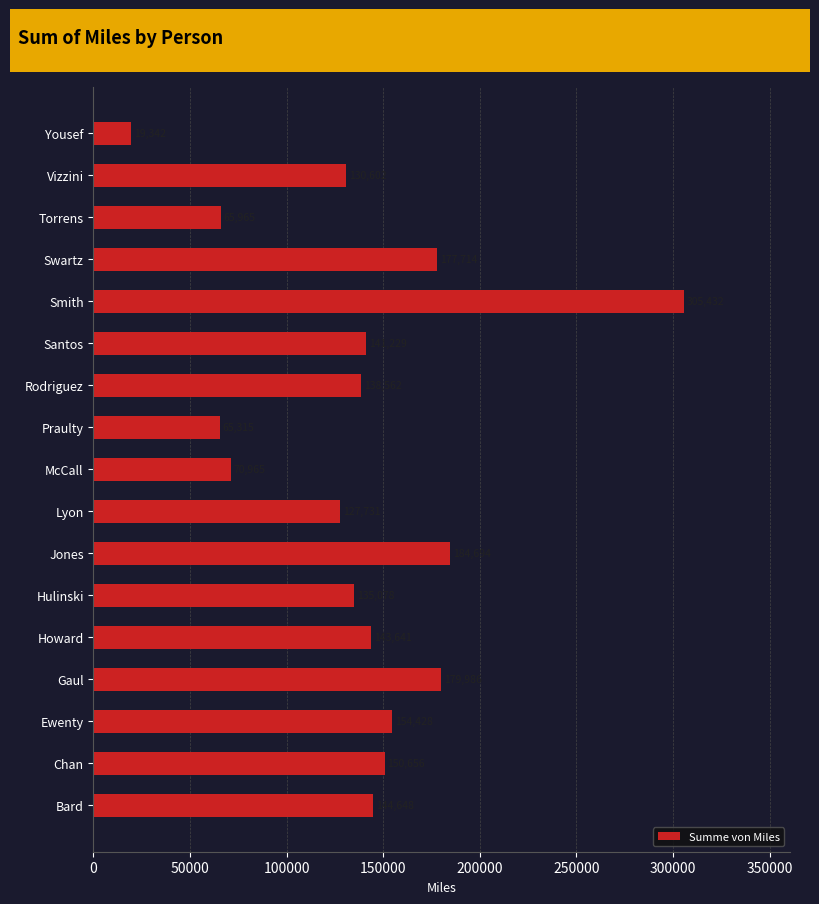

How many data points are above 141229?

9